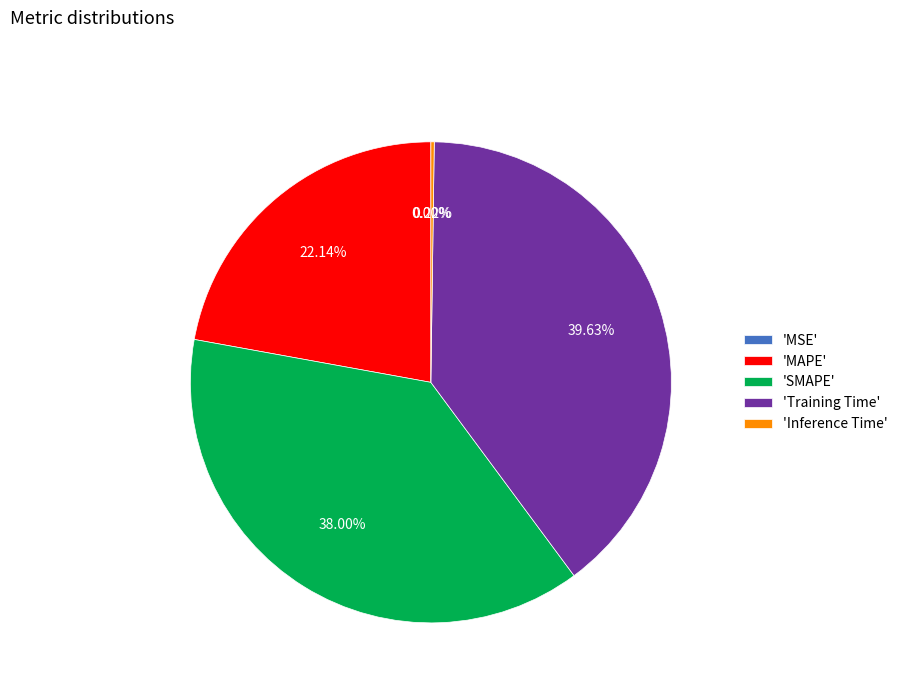

Does any single category account for the majority?

No